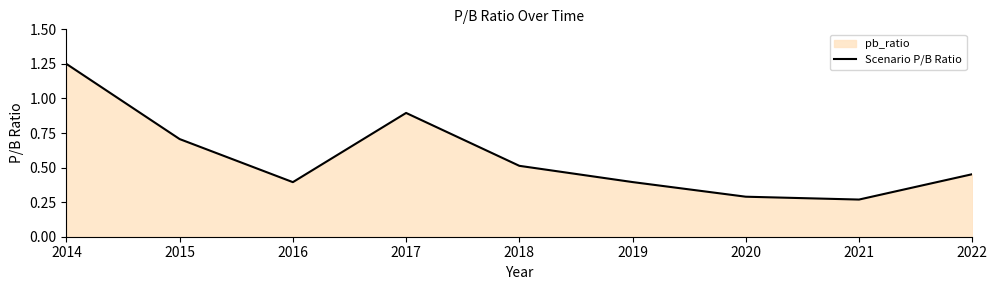

Is it true that the value at 2014 is 1.2?

True